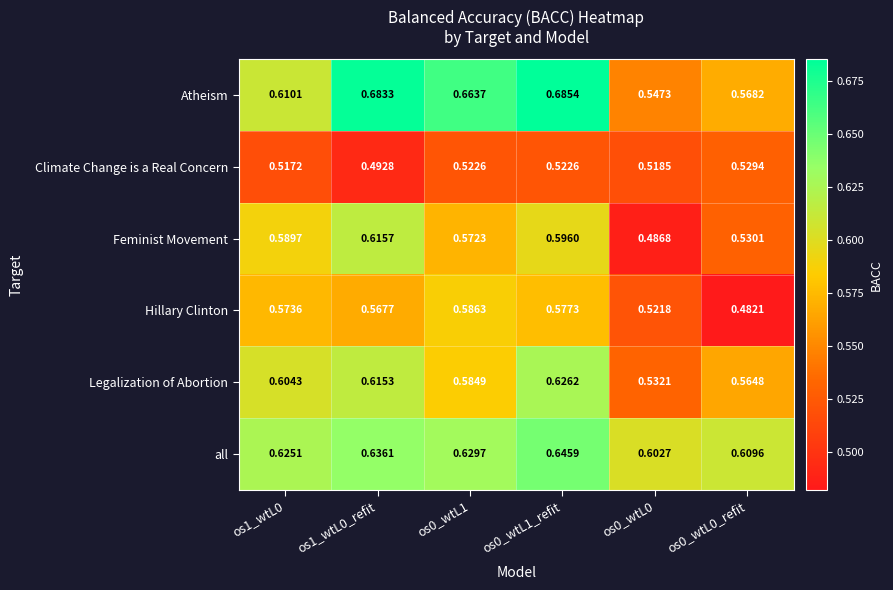

Rank the series at os1_wtL0_refit from highest to lowest value.

Atheism, all, Feminist Movement, Legalization of Abortion, Hillary Clinton, Climate Change is a Real Concern